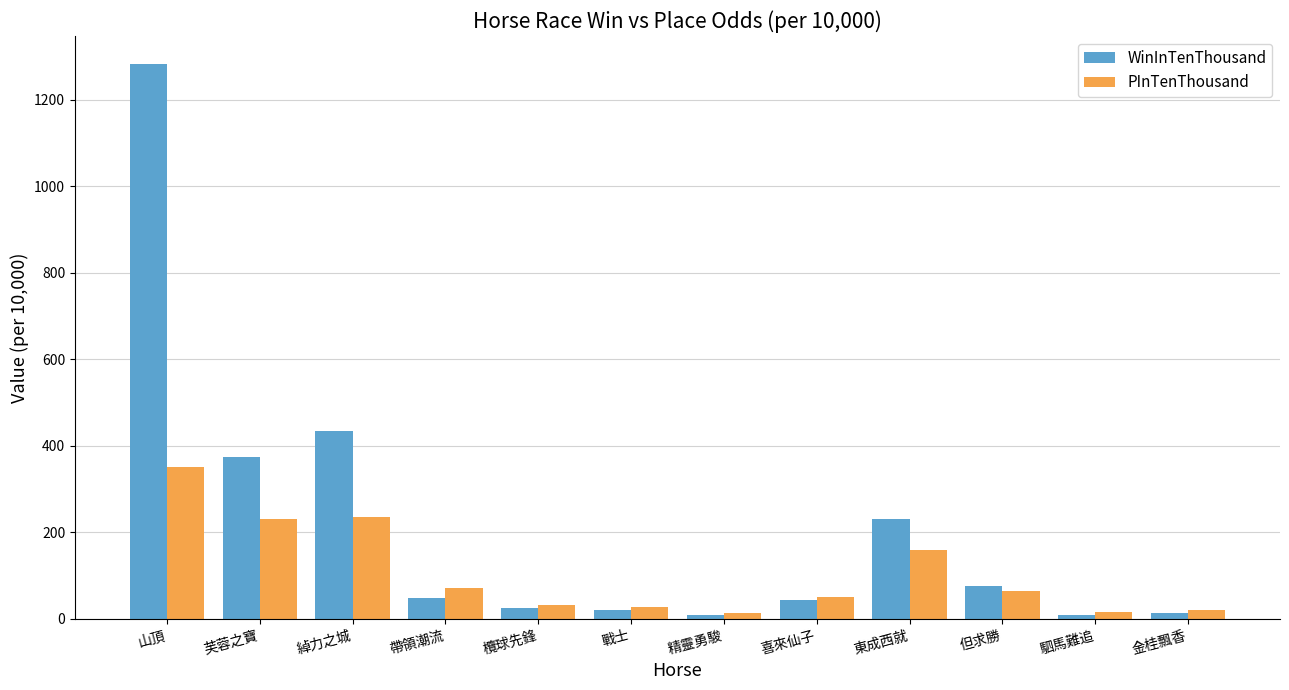

True or false: PInTenThousand has a value of 15 at 駟馬難追.

True